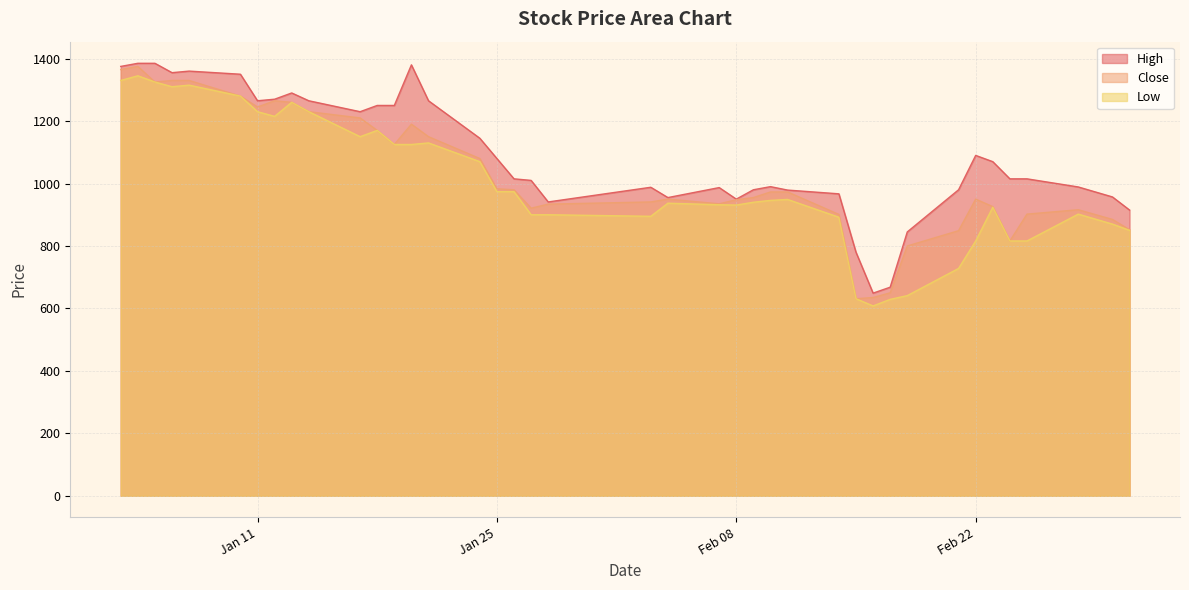

Which series has the largest range (max minus min)?

Close